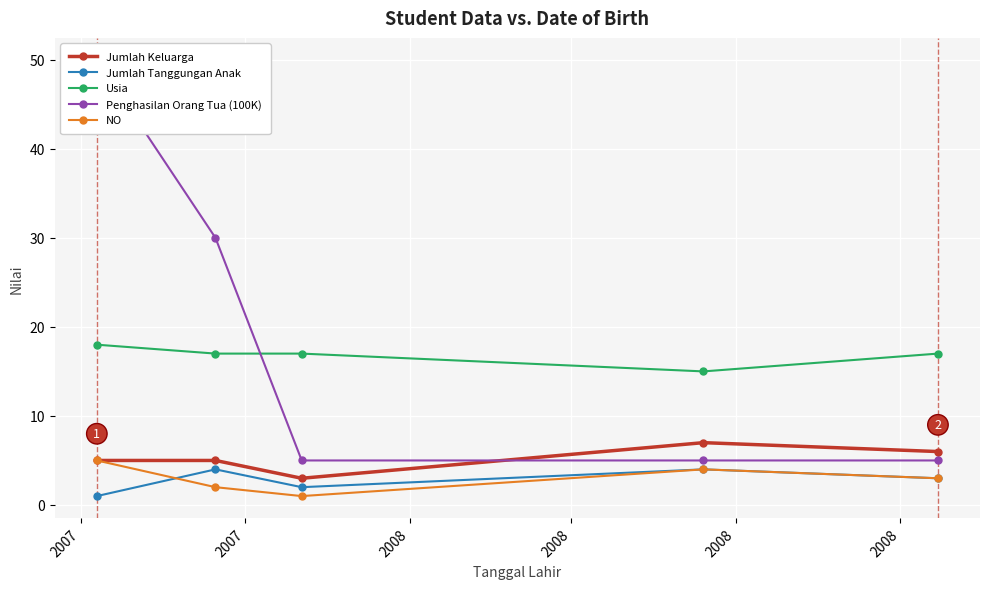

In NO, how many points are lower than both neighbors (excluding endpoints)?

1